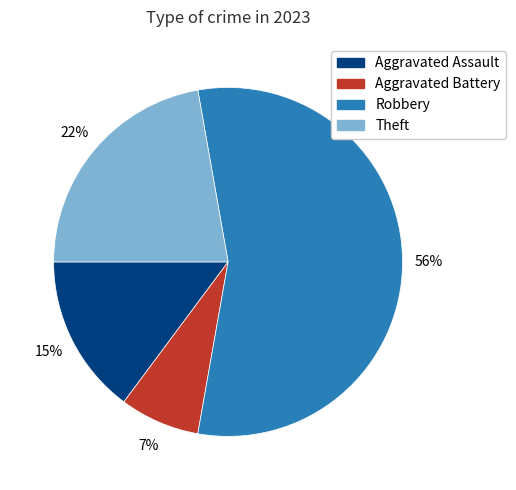

To the nearest percent, what is the average slice percentage?

25%